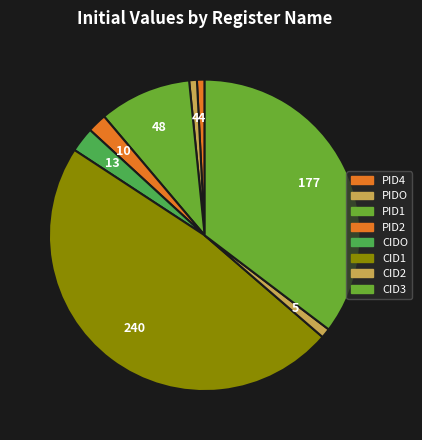

Count the number of slices in the pie.

8